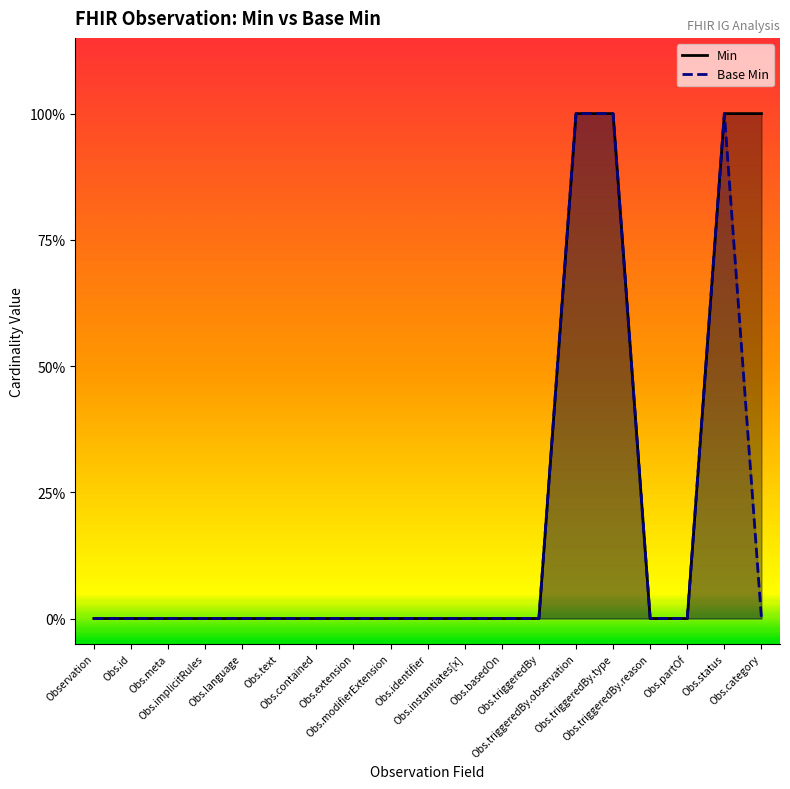

Is the value of Min at Obs.id greater than the value of Base Min at Obs.instantiates[x]?

No